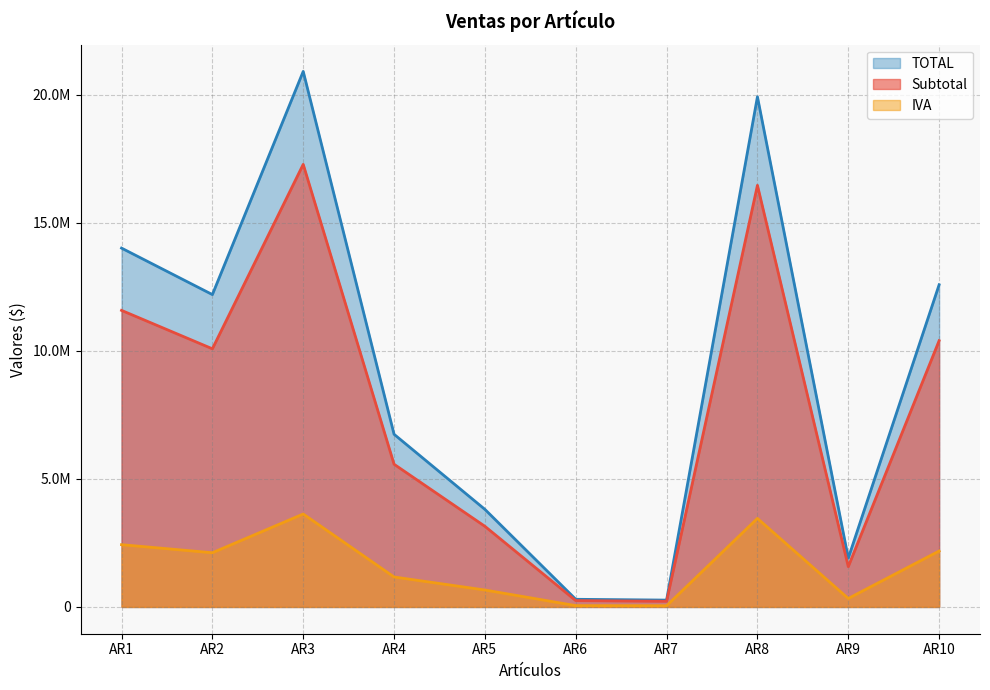

How many categories are shown in the chart?

10